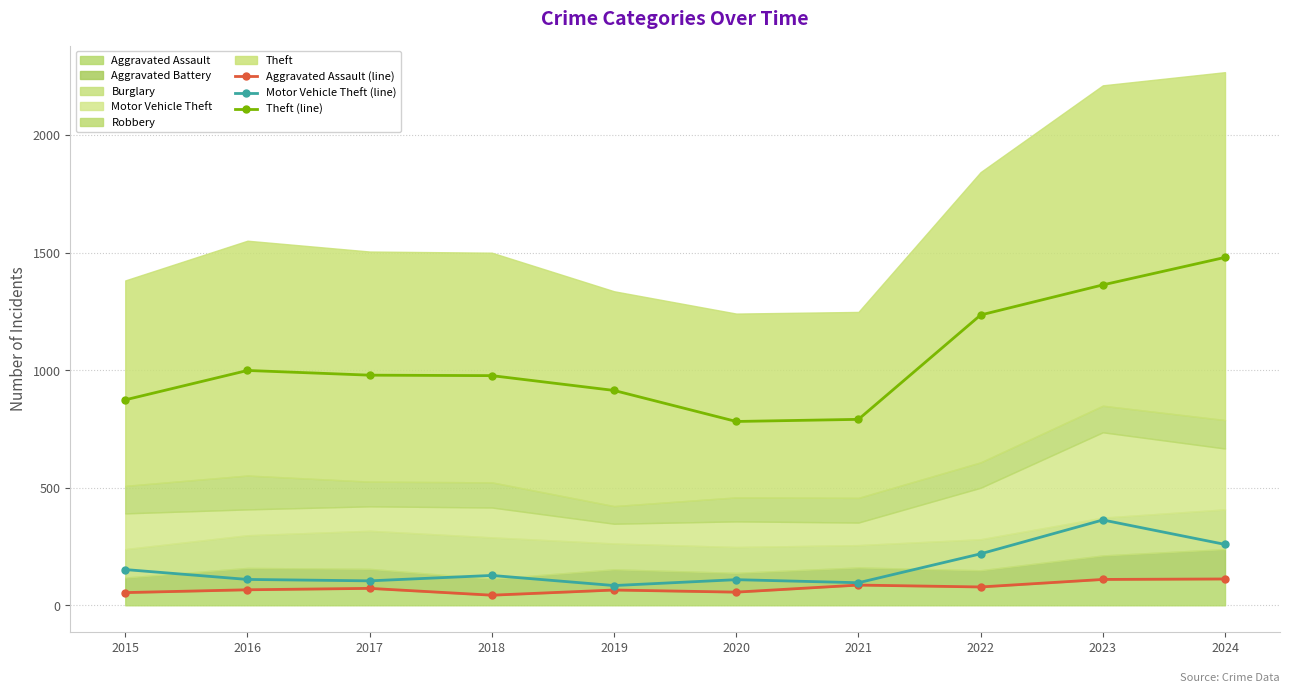

What is the value of the Theft (line) point at the 6th from the left?

782